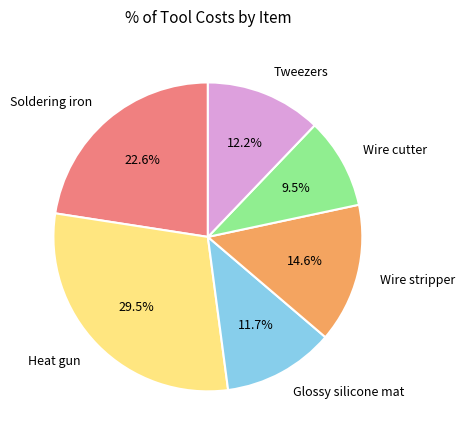

Count the number of slices in the pie.

6